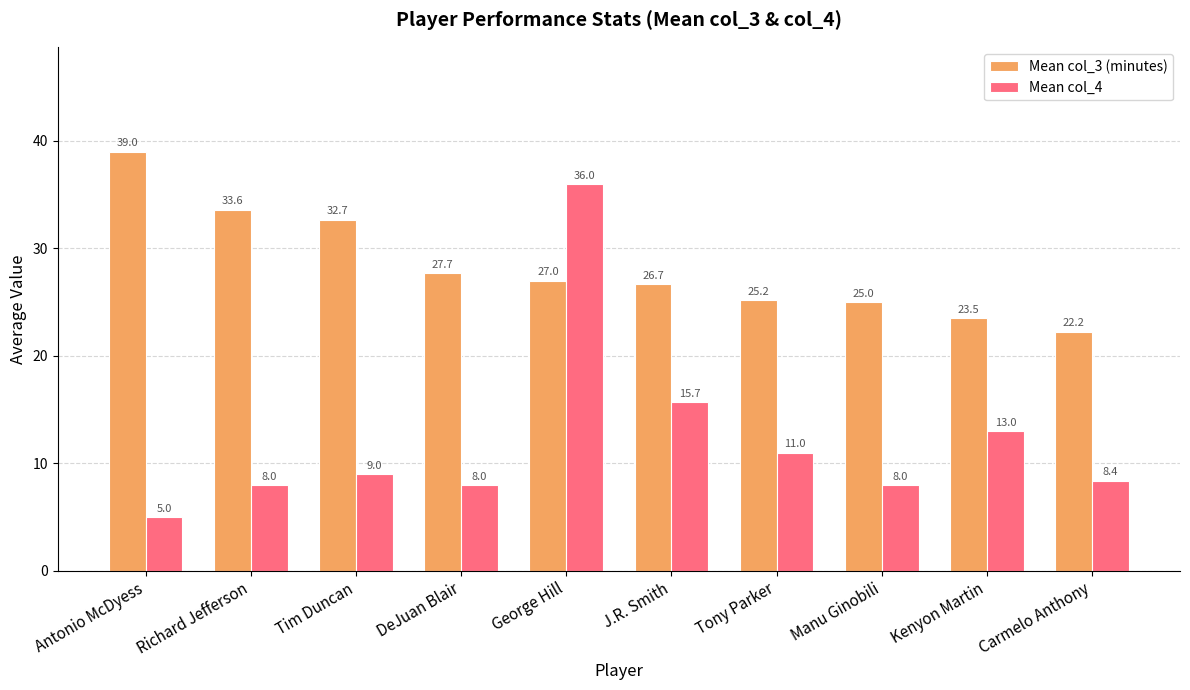

The value of Mean col_3 (minutes) at Richard Jefferson is 33.6. True or false?

True